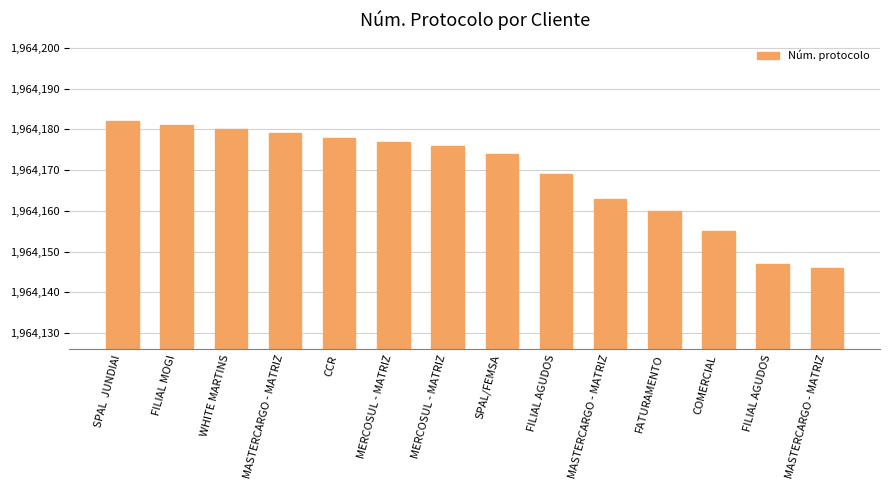

The chart shows a value of 1964163 at MASTERCARGO - MATRIZ. True or false?

True